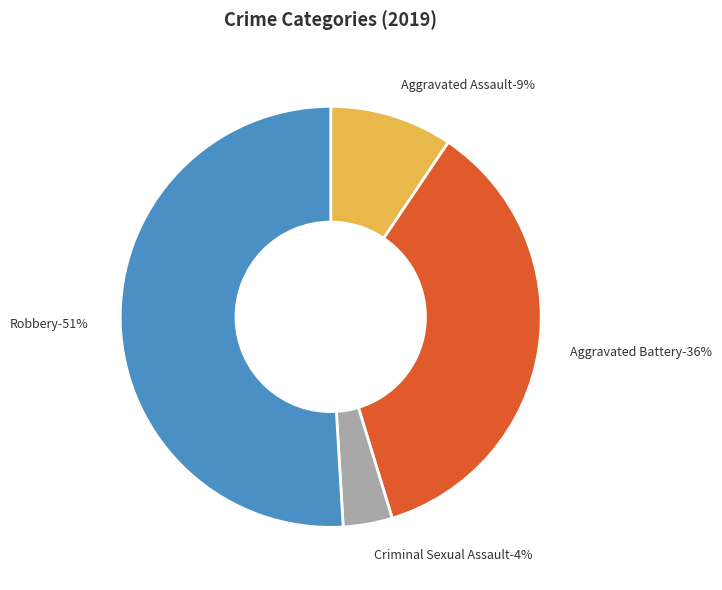

Which slice represents more than half of the pie?

Robbery